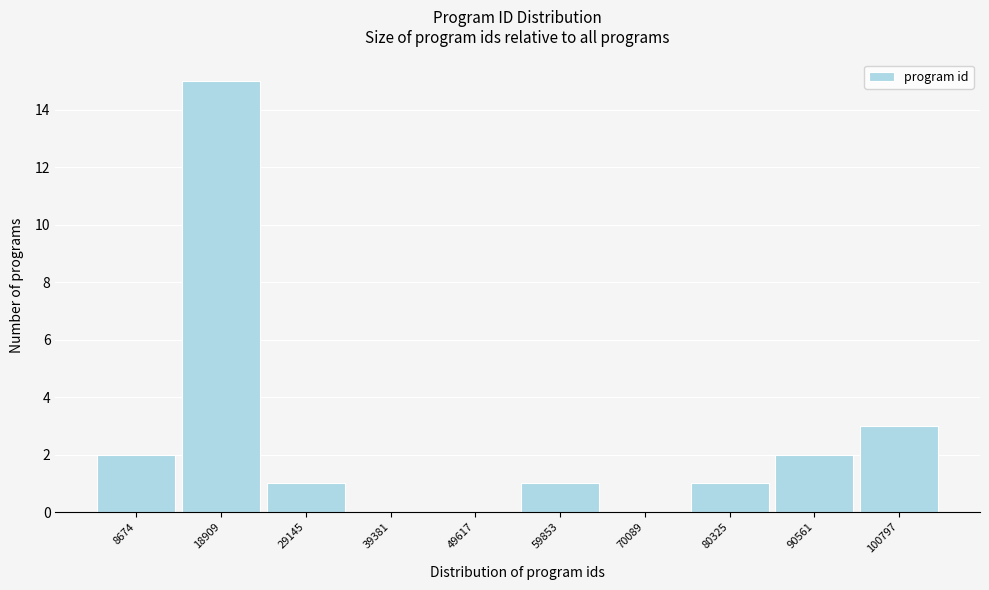

Reading right to left, what are all the values shown in this chart?

100797=3	90561=2	80325=1	70089=0	59853=1	49617=0	39381=0	29145=1	18909=15	8674=2